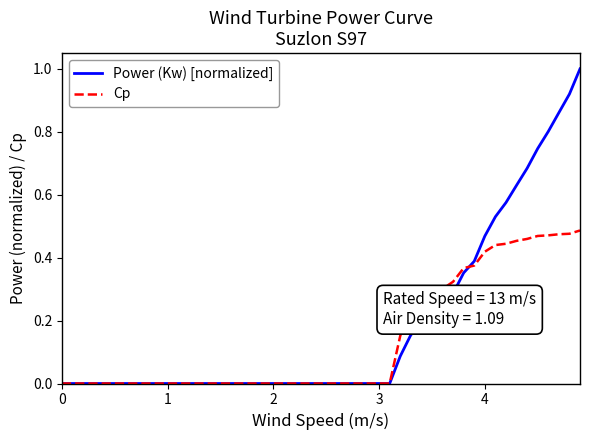

List the series in order of their peak value, lowest first.

Cp, Power (Kw) [normalized]